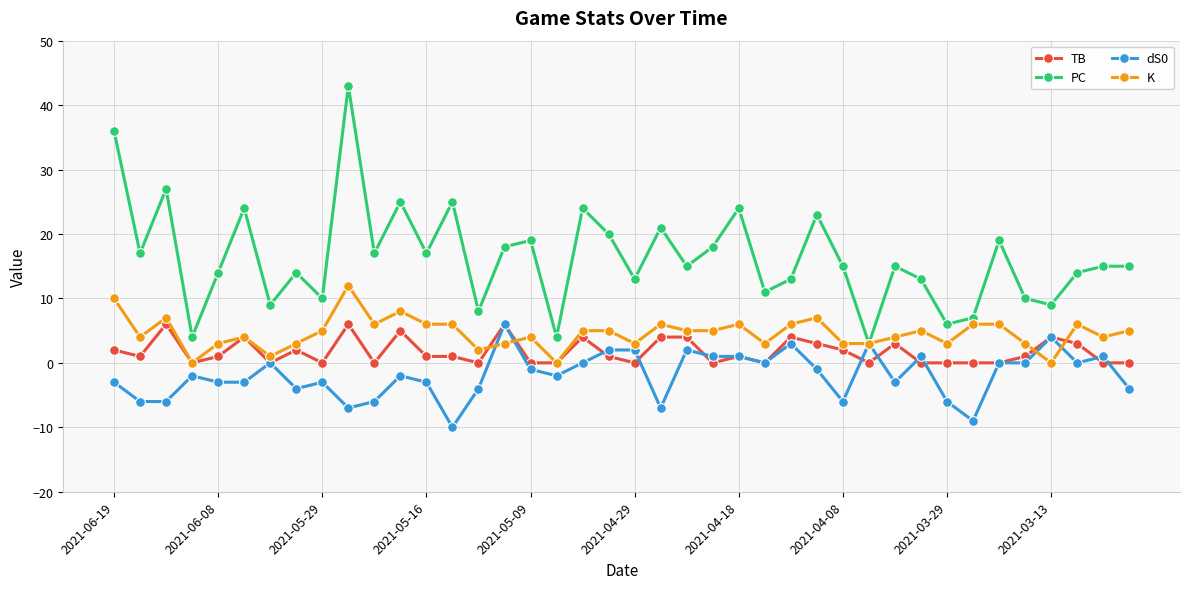

What is the maximum value for K?

12